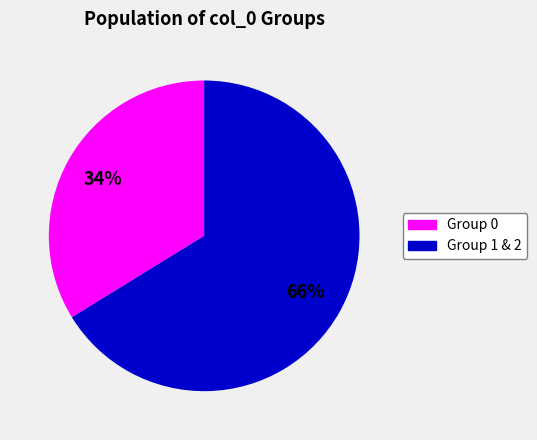

Is there a majority slice in this chart?

Yes